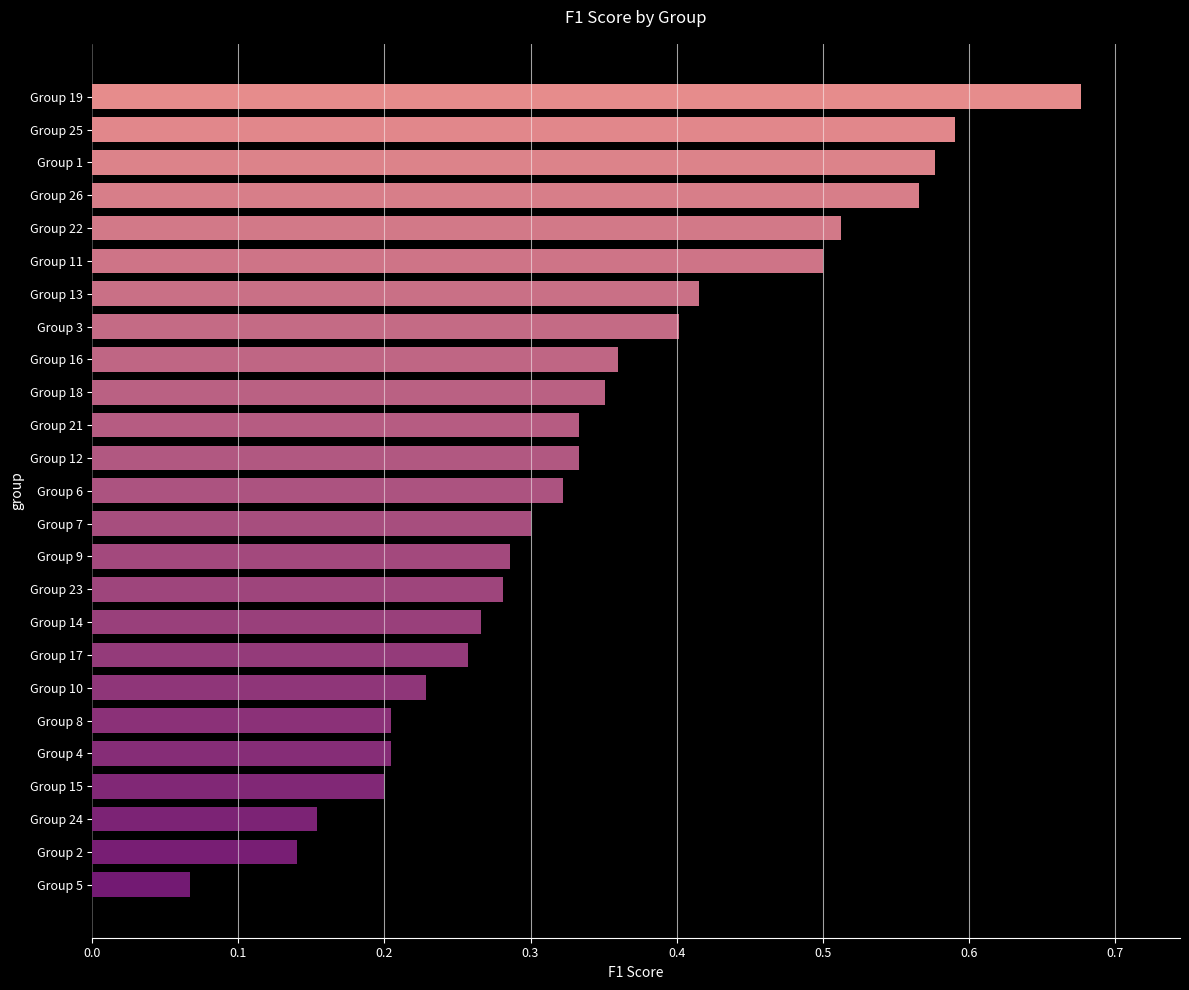

What is the change in value from Group 14 to Group 22?

+0.2